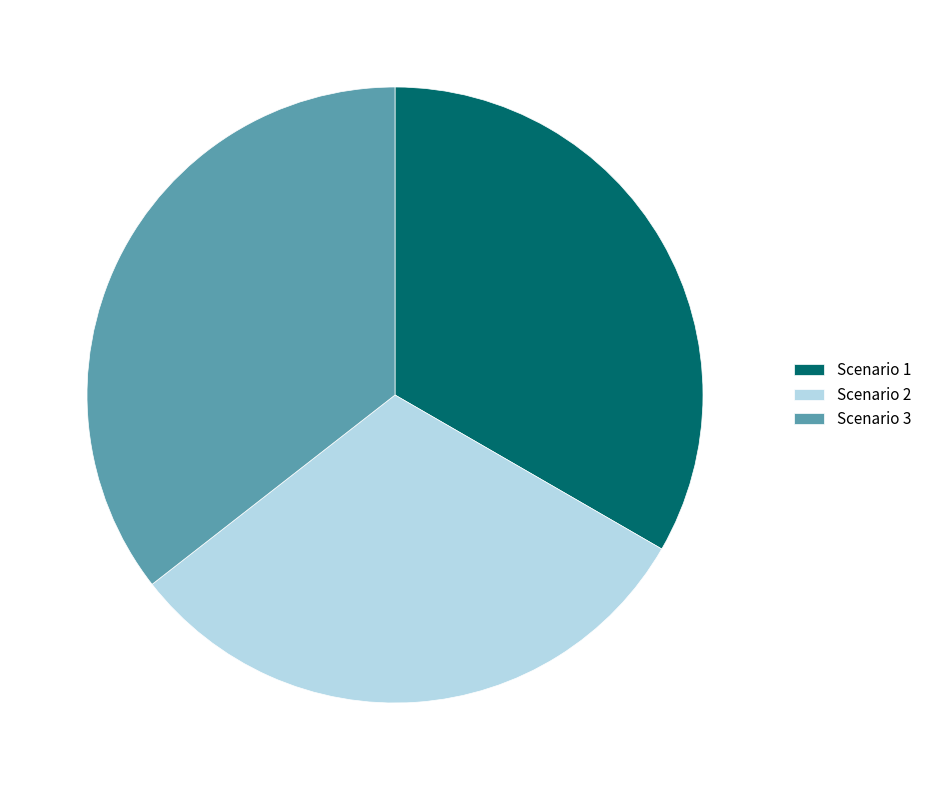

True or false: Scenario 3 accounts for 36% of the total.

True